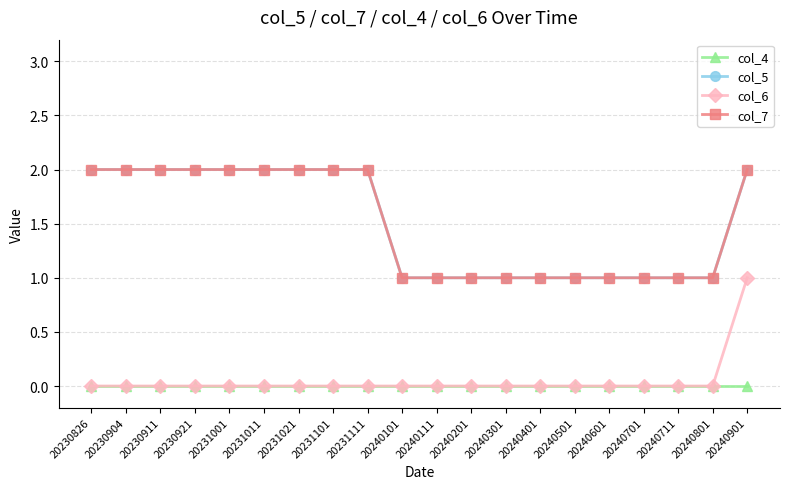

Between 20230826 and 20240701, which is larger?

20230826